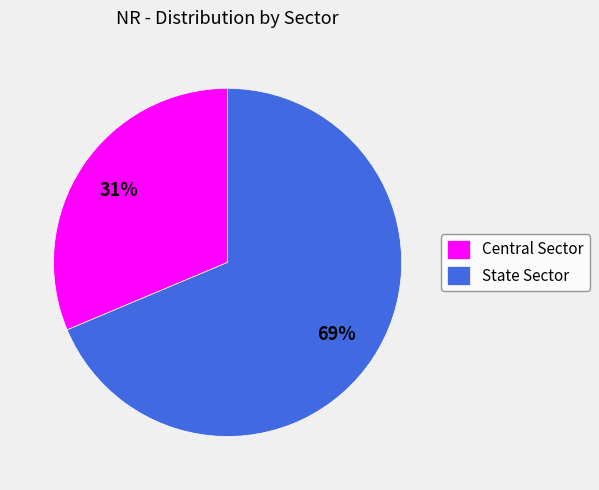

Which has a higher value, State Sector or Central Sector?

State Sector